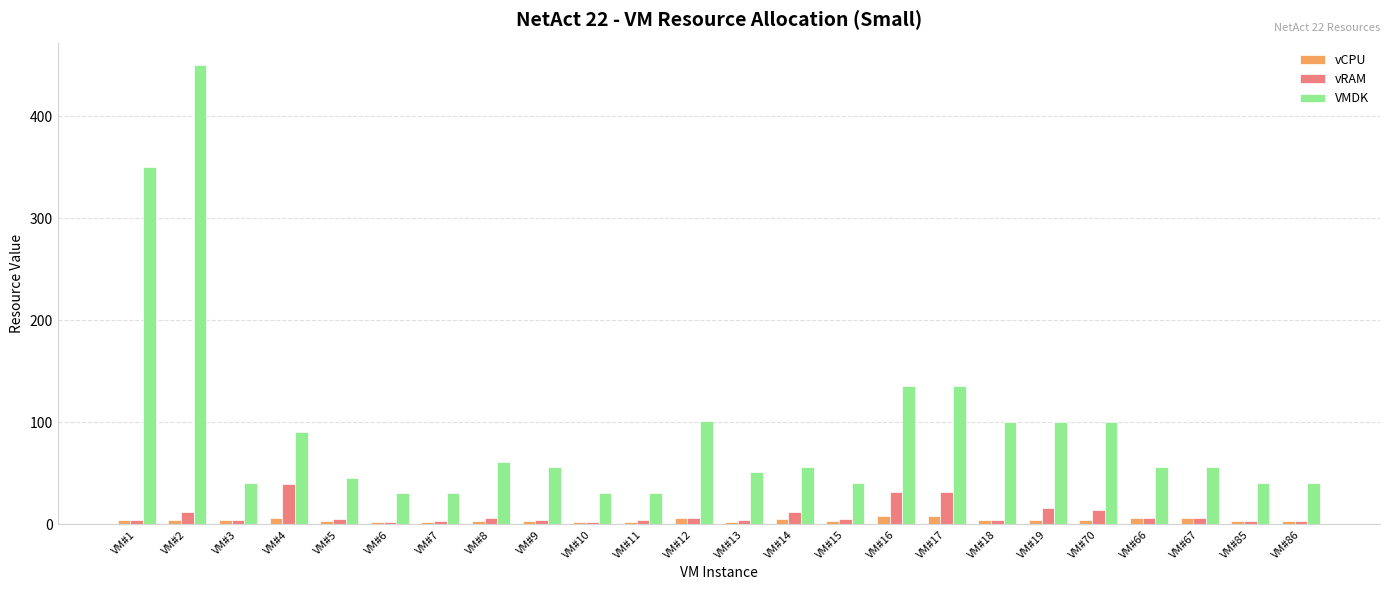

How many series are shown in this chart?

3